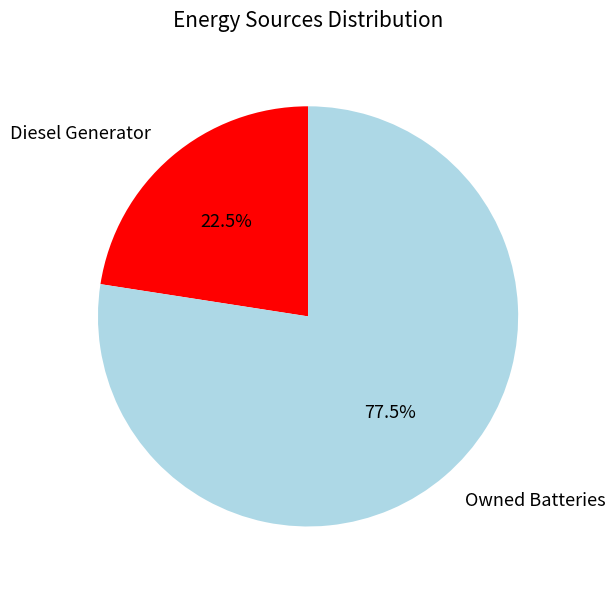

Which slice is the largest?

Owned Batteries